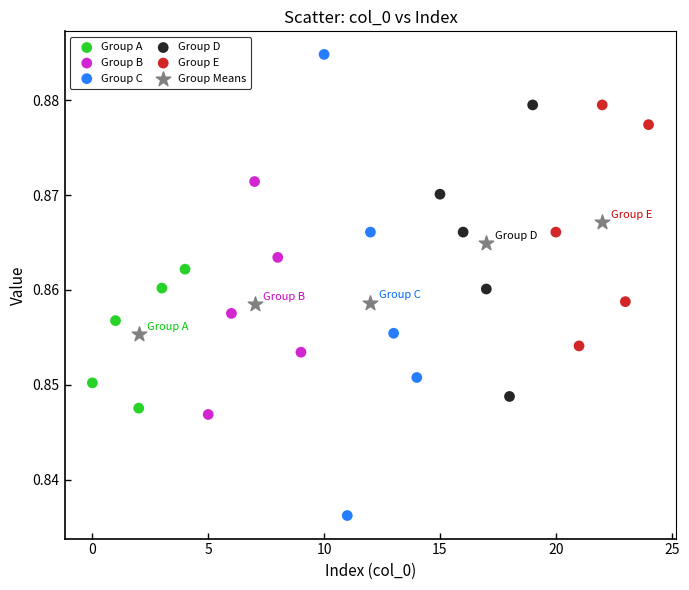

Which series has the largest Y range (max minus min)?

Group C